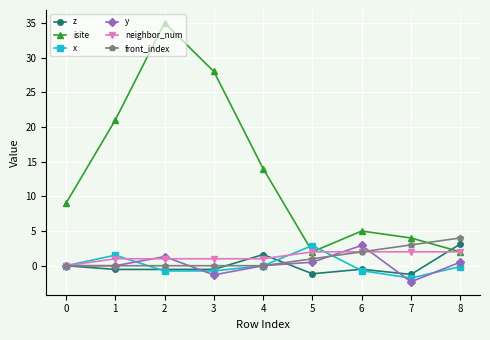

What is the difference between the maximum and minimum values in the z series?

4.4